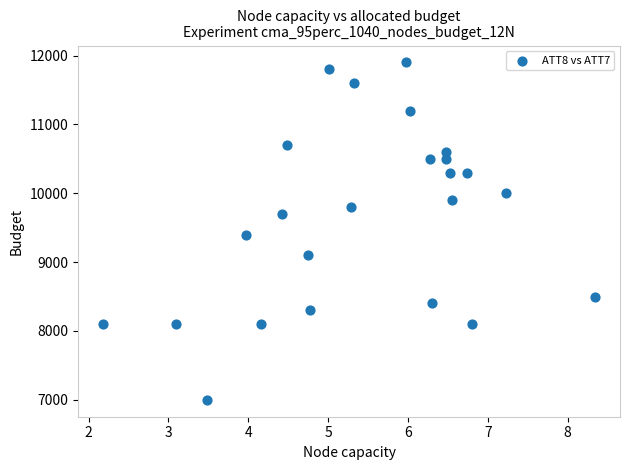

What is the range of Y values (max minus min)?

4900